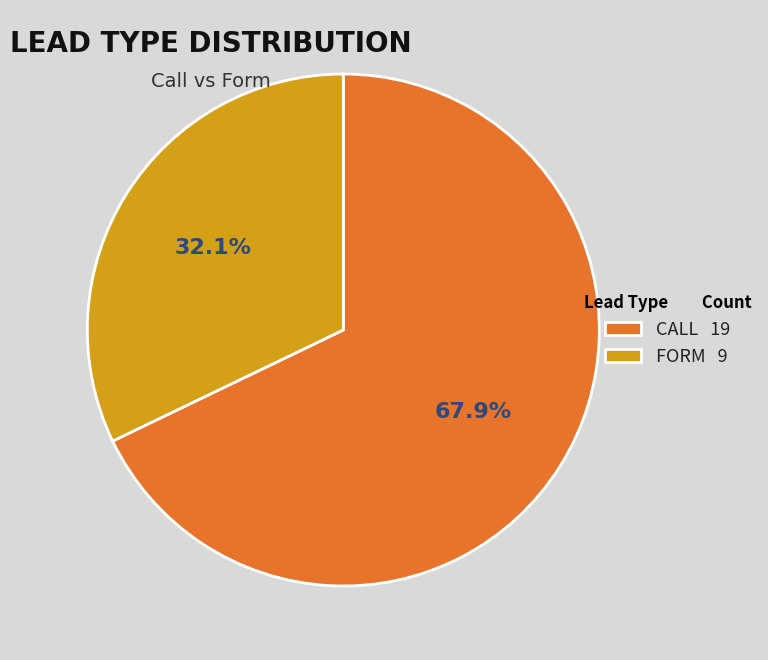

How many segments does this pie chart have?

2